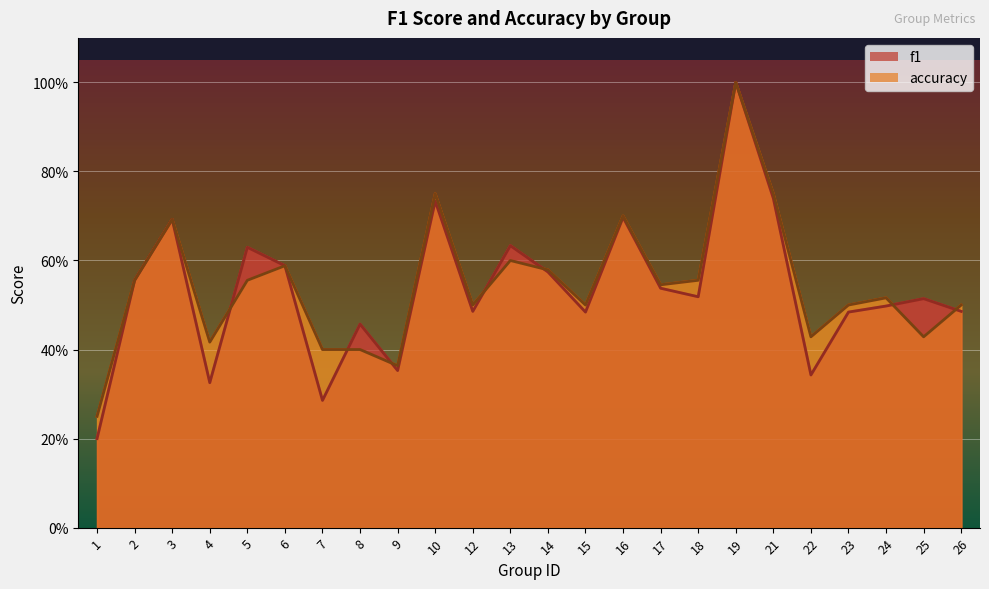

Is it true that f1 equals 0.2 at 17?

False